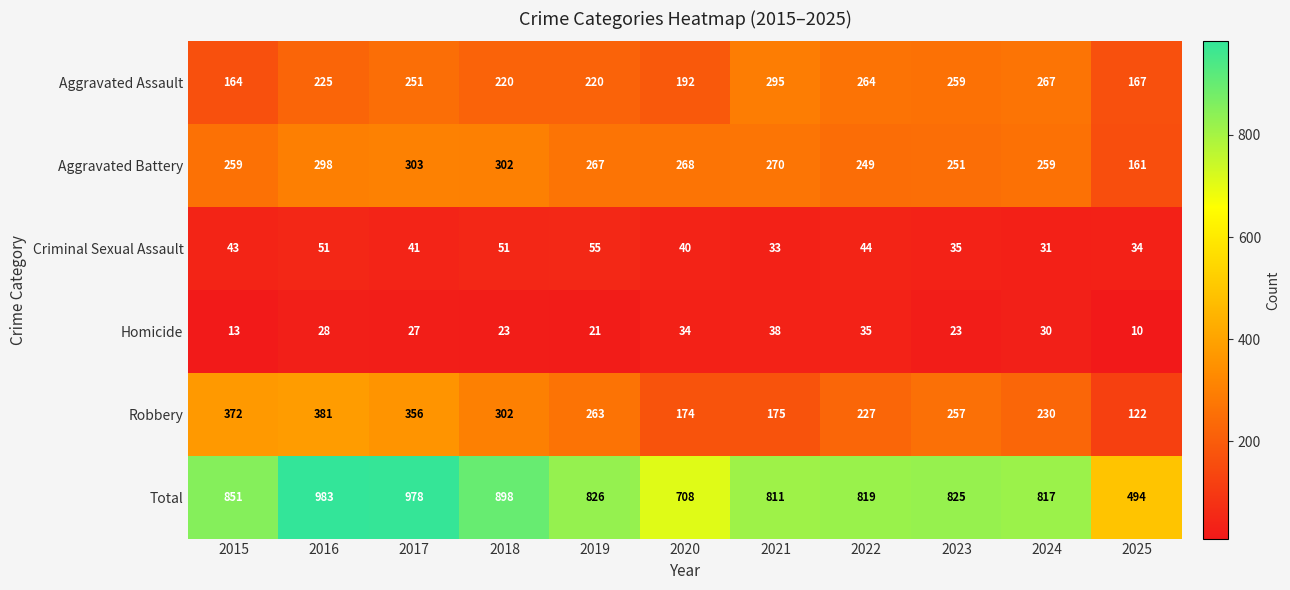

At how many categories does at least one series exceed 173?

11